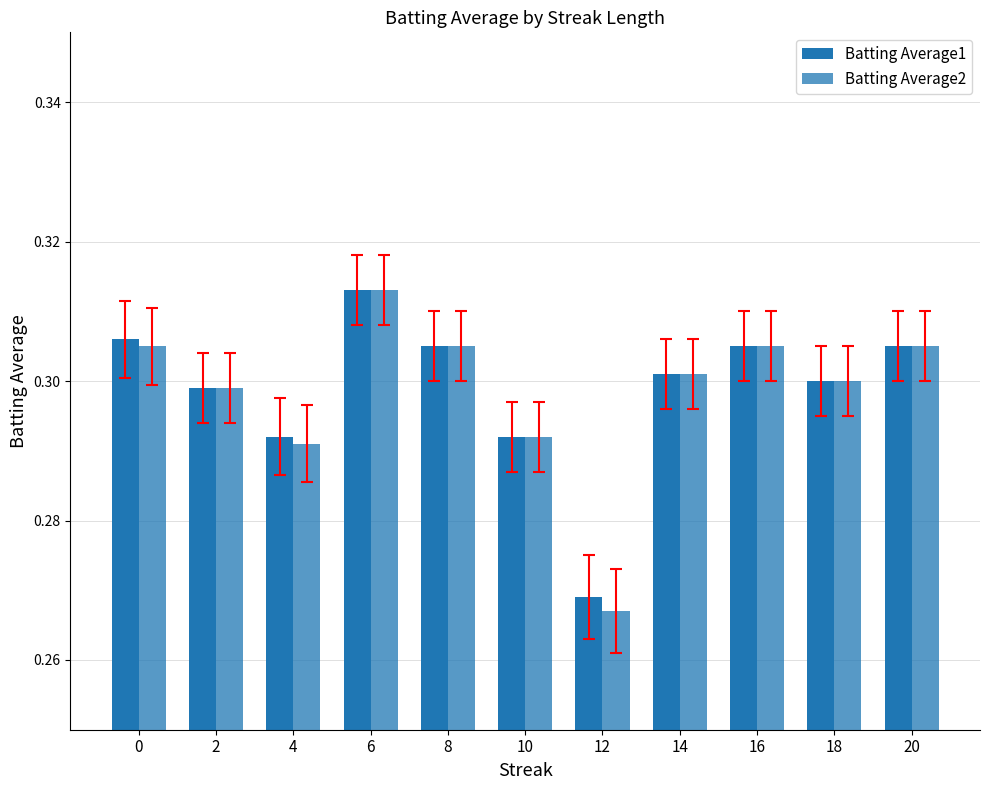

How many bars are there in each group?

2